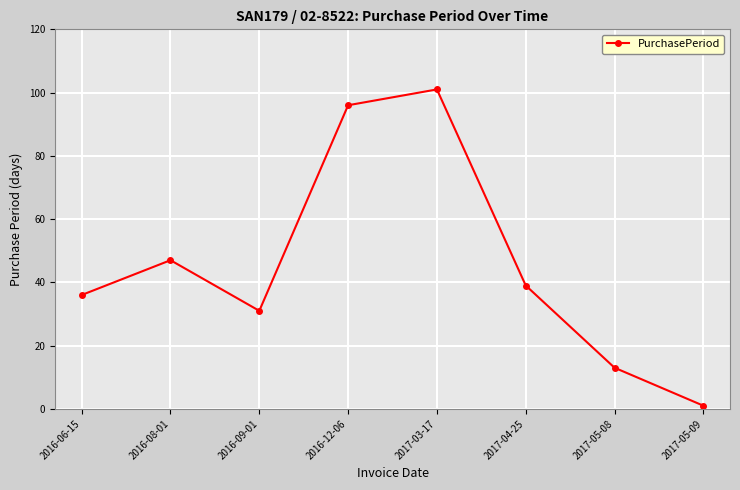

What is the value of the 3rd point from the left?

31